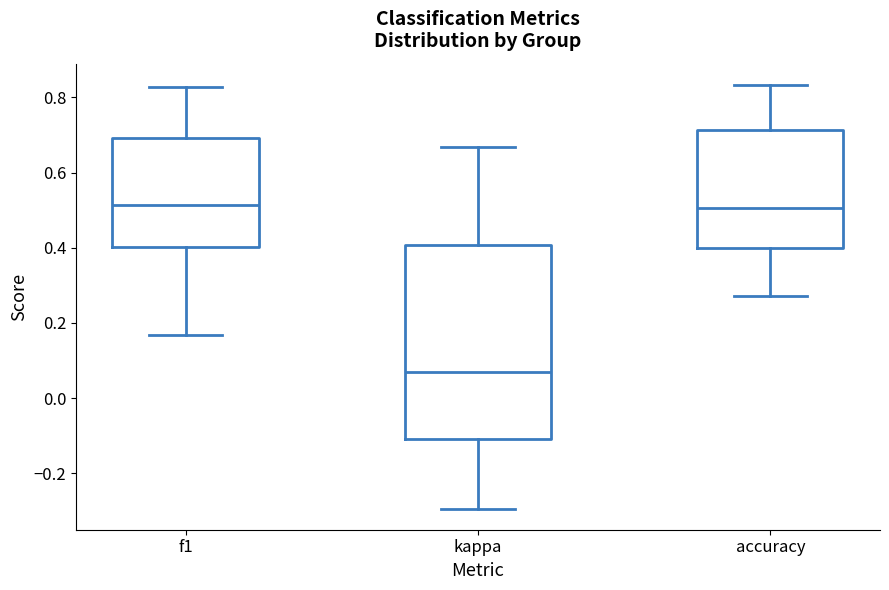

Reading left to right, read every box against the y-axis: the position of its median line, the range the box covers, and the ends of its whiskers. The values are not printed on the chart, so give them approximately, as read against the axis.

f1: median 0.52, box 0.40 to 0.70, whiskers 0.16 to 0.82
kappa: median 0.06, box -0.10 to 0.40, whiskers -0.30 to 0.66
accuracy: median 0.50, box 0.40 to 0.72, whiskers 0.28 to 0.84